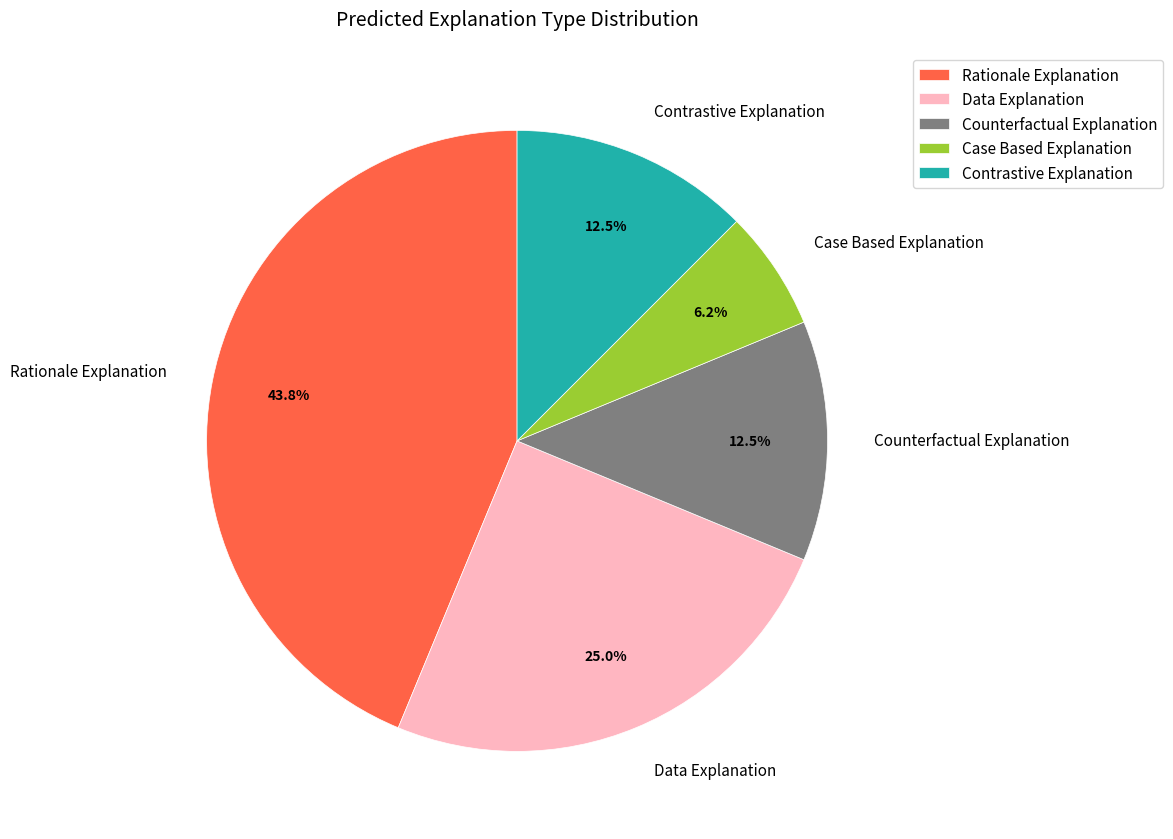

Approximately how many times larger is the value at Counterfactual Explanation compared to Case Based Explanation?

2.0